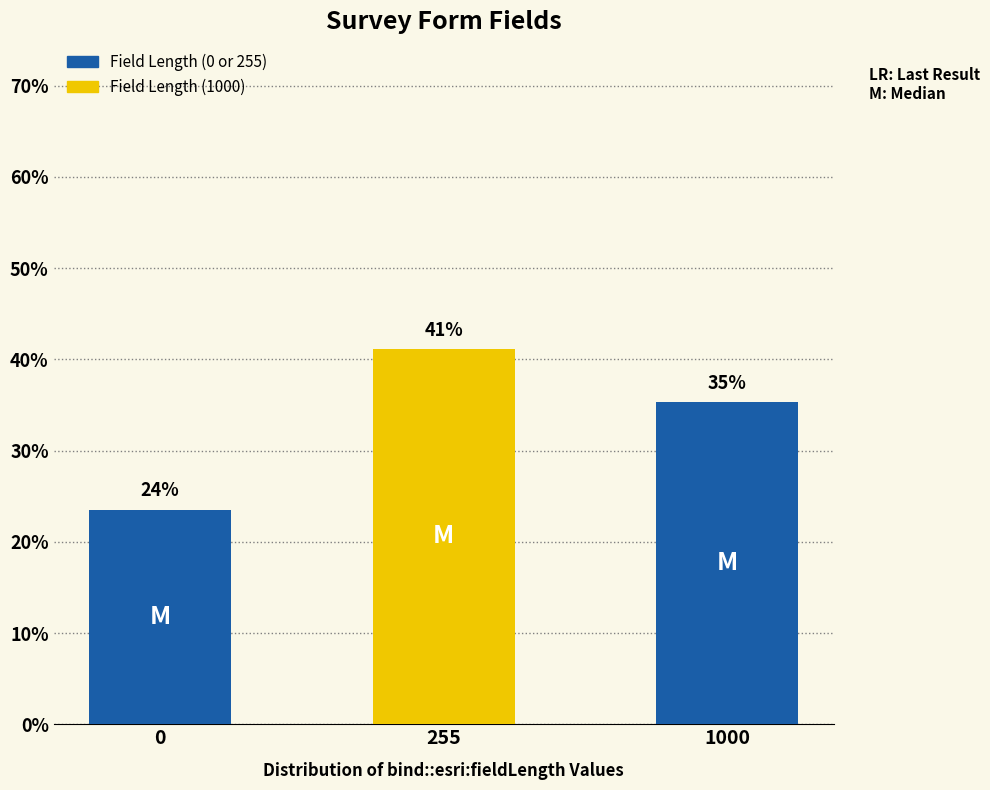

Does the chart contain stacked bars?

No